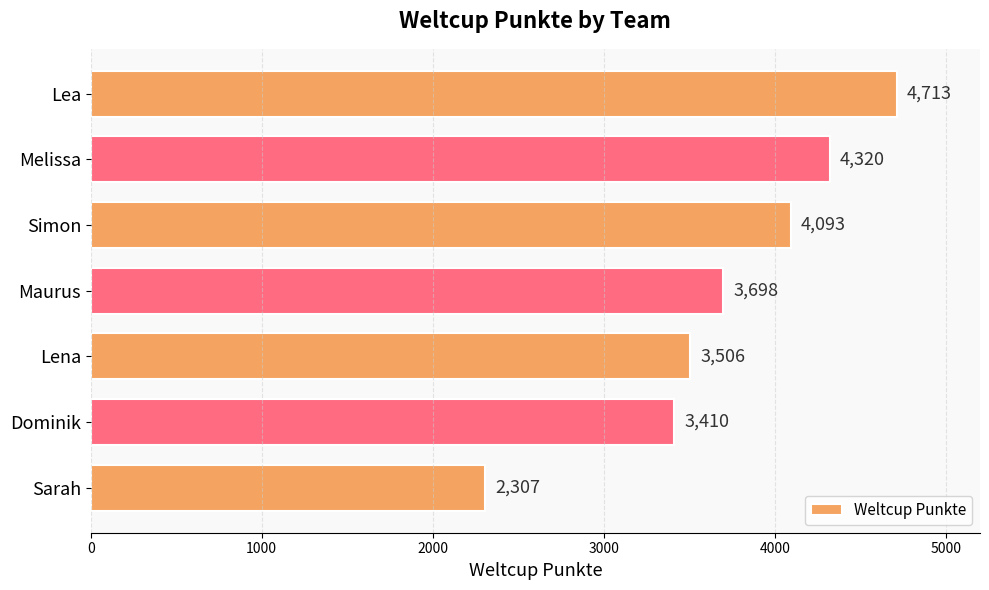

What is the difference between the second highest and minimum values?

2013